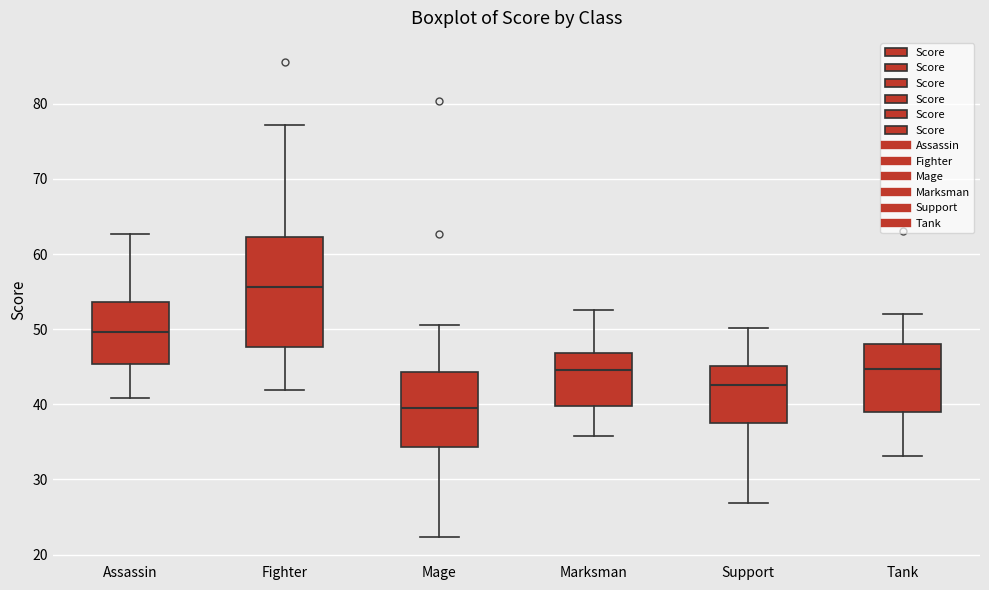

Comparing the boxes themselves (not the whiskers), which one is the tallest?

Fighter